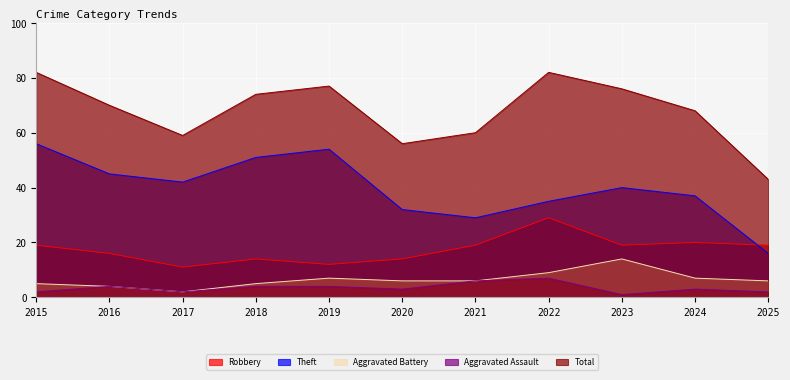

What is the value of the Theft point at the 8th from the left?

35